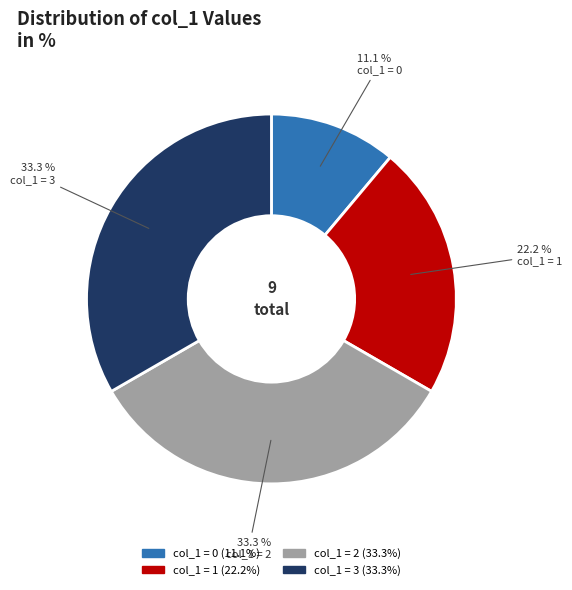

What is the ratio of the value at col_1 = 0 to the value at col_1 = 1?

0.5